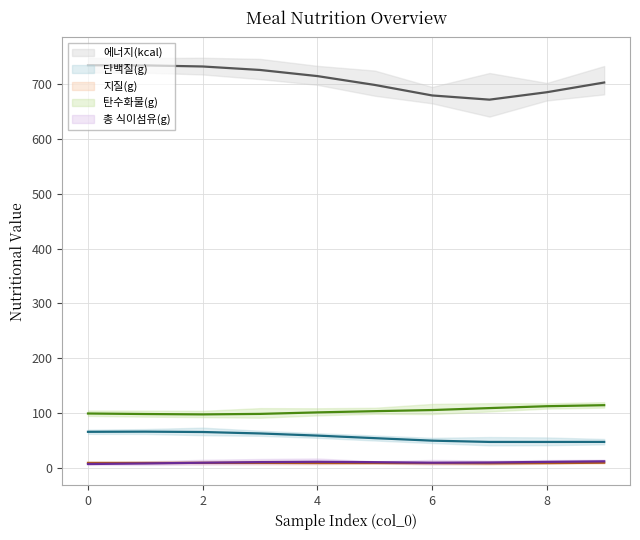

Between 4 and 6, which series saw the biggest shift?

에너지(kcal)